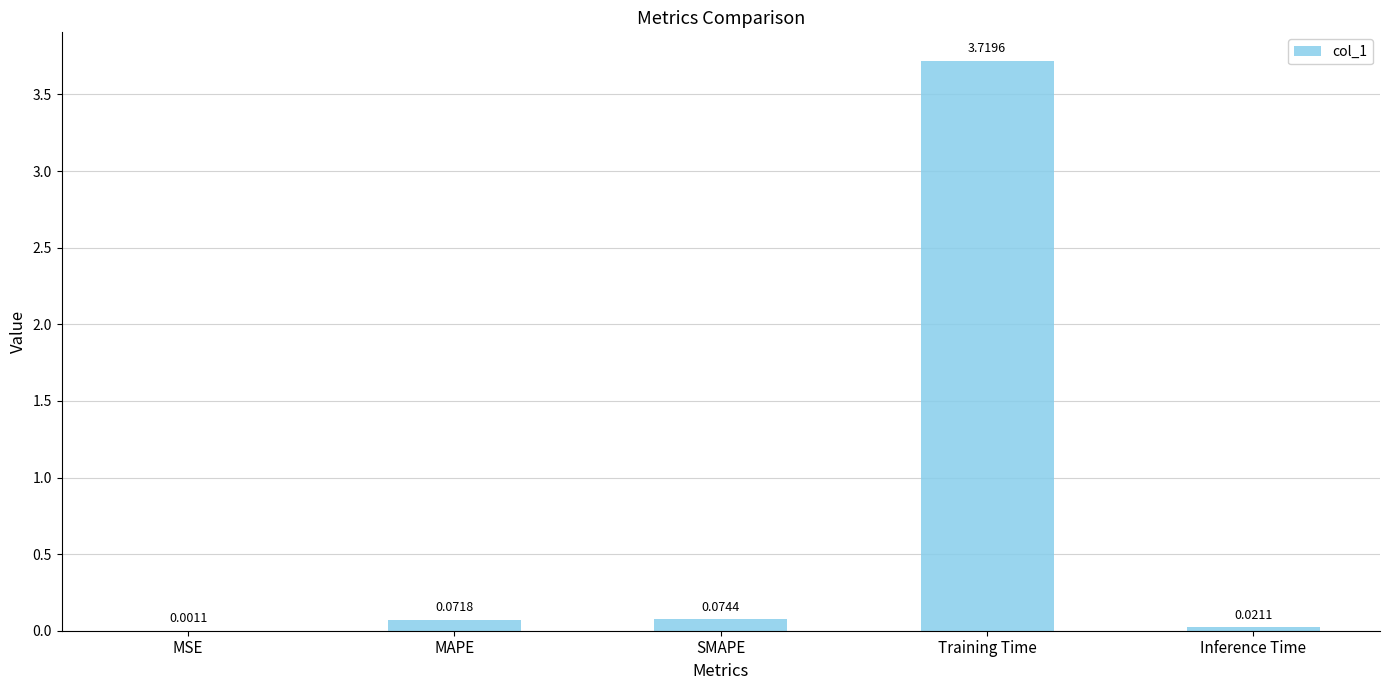

Which has a higher value, SMAPE or Inference Time?

SMAPE